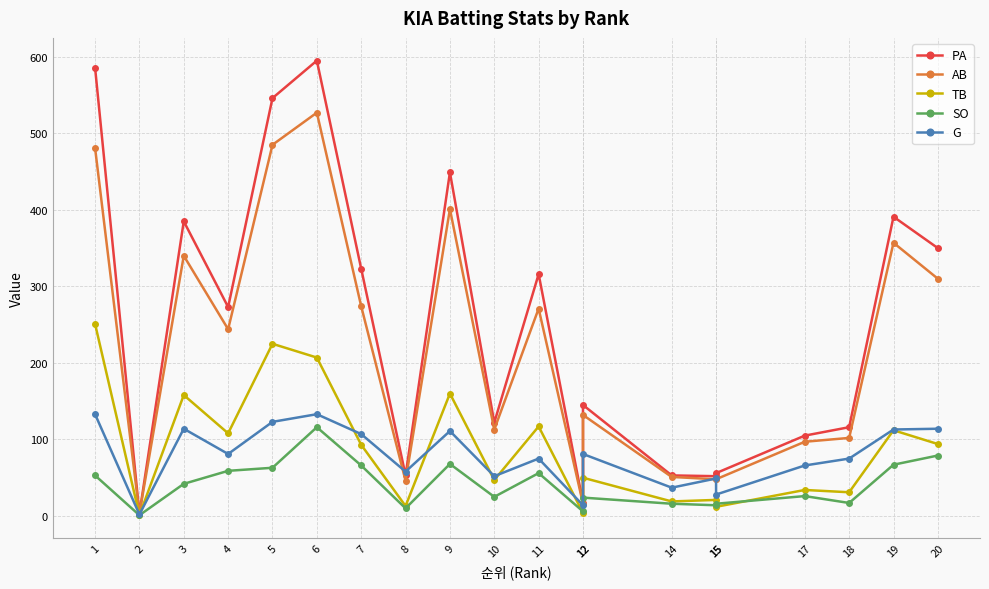

True or false: AB and PA intersect in this chart.

False